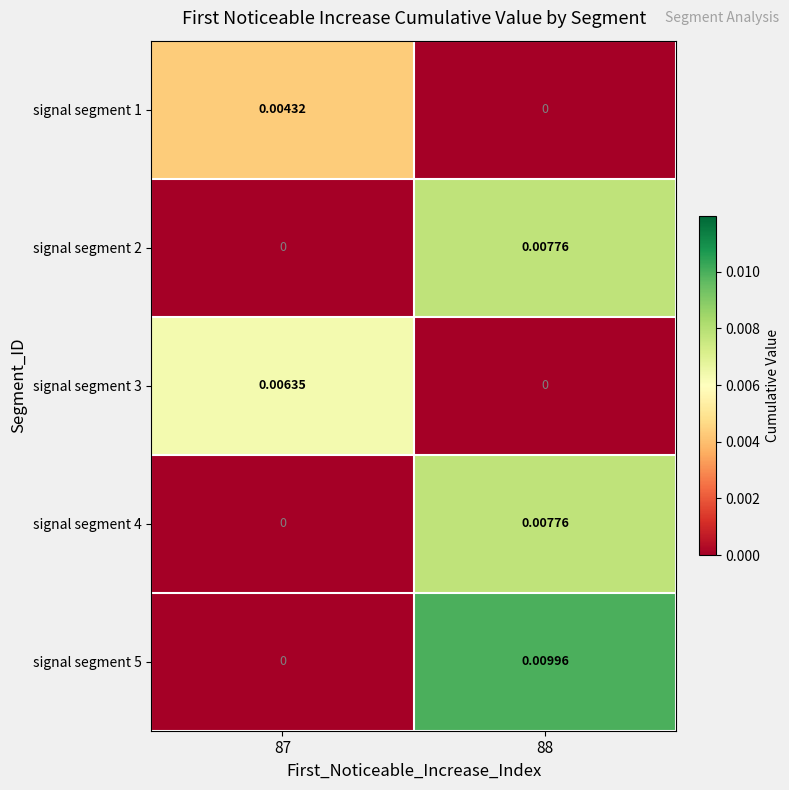

Which series has the largest total across all categories?

signal segment 5